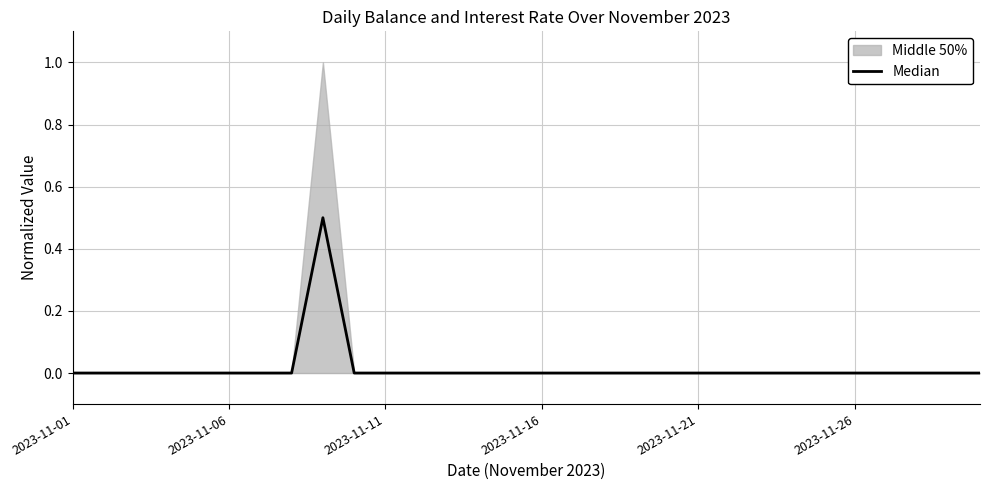

What is the difference between the maximum and second lowest values?

0.5